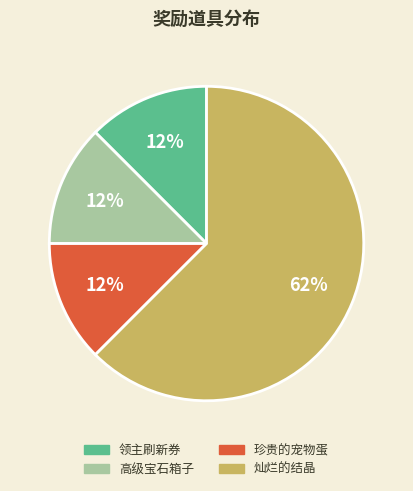

Which category has the biggest portion of the pie?

灿烂的结晶